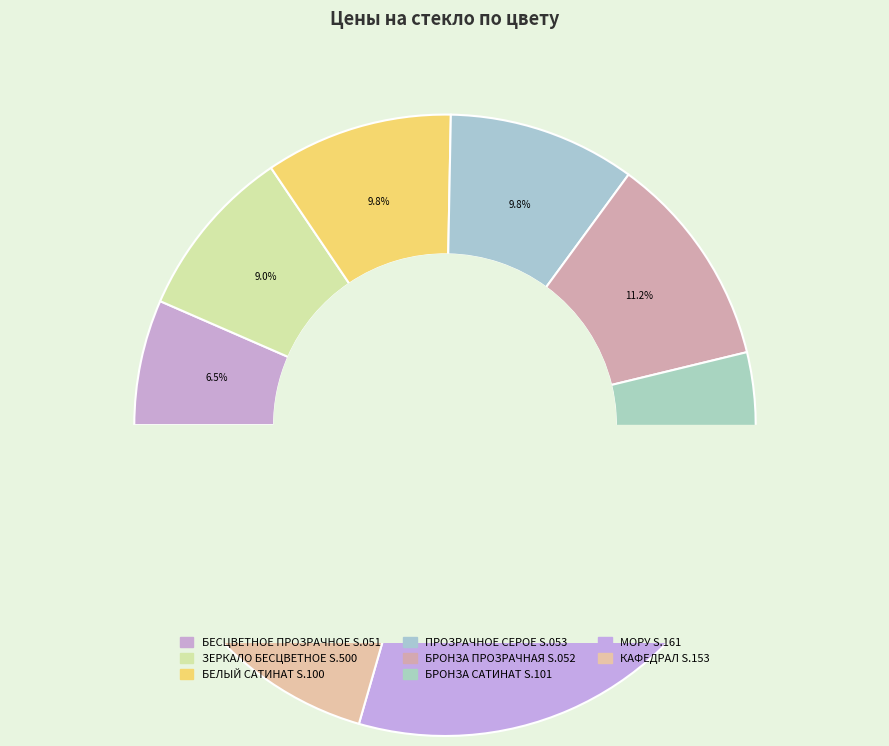

How many segments does this pie chart have?

8